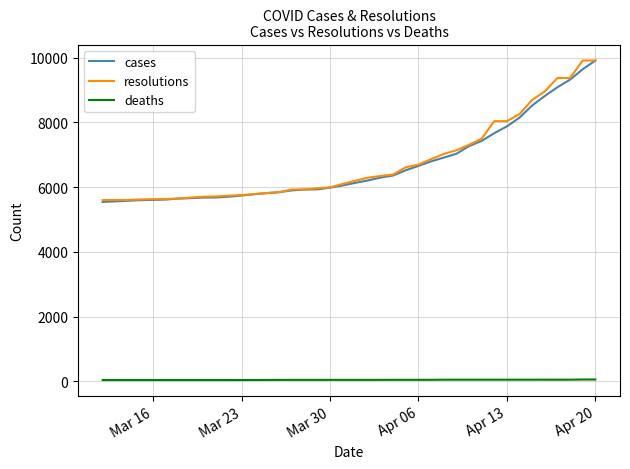

True or false: deaths and resolutions cross at least once.

False